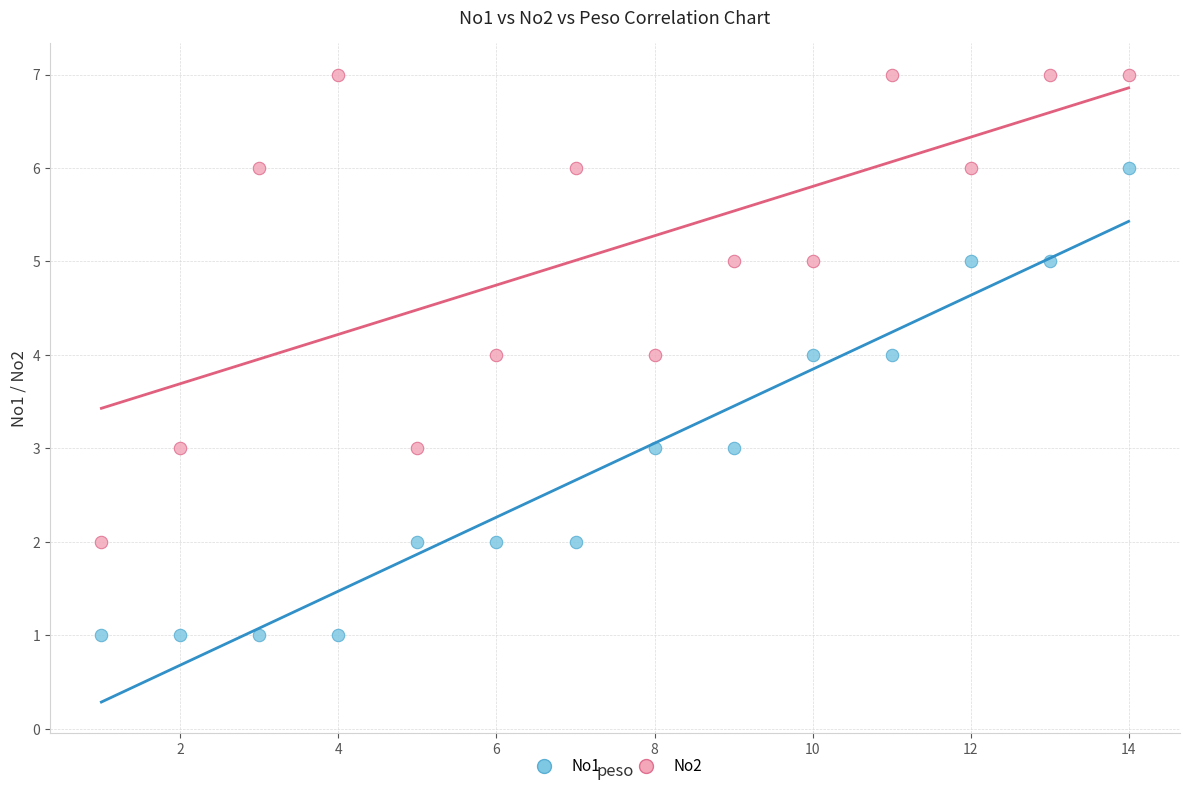

Across all data points, what is the range of X values (max minus min)?

13